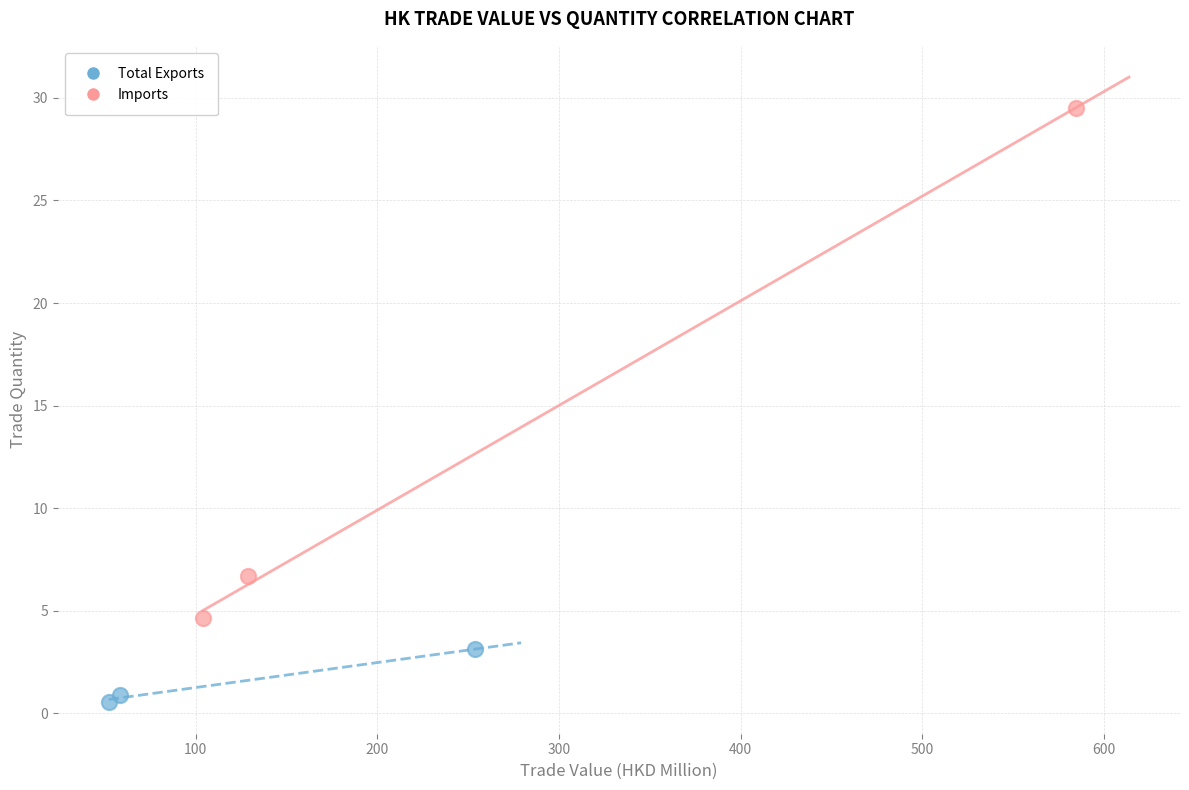

Which series has the largest Y range (max minus min)?

Imports